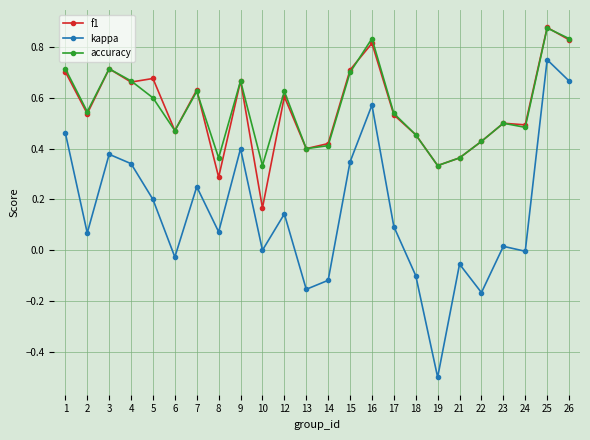

True or false: accuracy has more than 1 points higher than both neighbors.

True